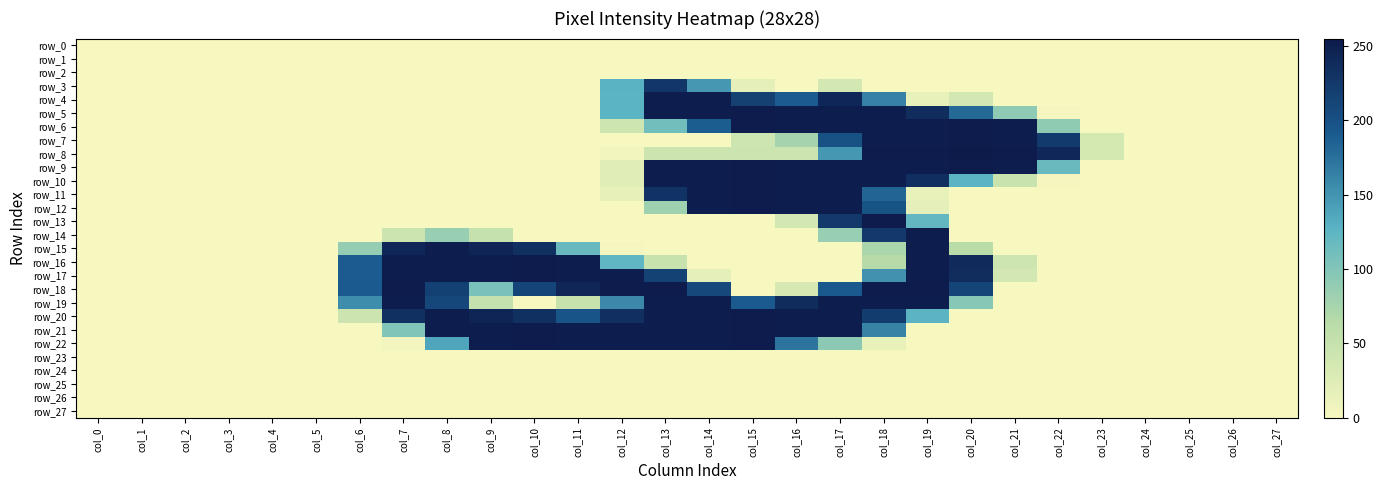

Reading left to right, extract all data points from this chart.

row_0: 0	0	0	0	0	0	0	0	0	0	0	0	0	0	0	0	0	0	0	0	0	0	0	0	0	0	0	0
row_1: 0	0	0	0	0	0	0	0	0	0	0	0	0	0	0	0	0	0	0	0	0	0	0	0	0	0	0	0
row_2: 0	0	0	0	0	0	0	0	0	0	0	0	0	0	0	0	0	0	0	0	0	0	0	0	0	0	0	0
row_3: 0	0	0	0	0	0	0	0	0	0	0	0	128	227	148	18	0	36	0	0	0	0	0	0	0	0	0	0
row_4: 0	0	0	0	0	0	0	0	0	0	0	0	127	252	252	217	190	242	163	14	36	0	0	0	0	0	0	0
row_5: 0	0	0	0	0	0	0	0	0	0	0	0	127	252	252	253	252	252	252	236	180	92	2	0	0	0	0	0
row_6: 0	0	0	0	0	0	0	0	0	0	0	0	42	111	189	253	252	252	252	252	253	252	91	0	0	0	0	0
row_7: 0	0	0	0	0	0	0	0	0	0	0	0	0	0	0	42	77	200	252	252	253	252	223	35	0	0	0	0
row_8: 0	0	0	0	0	0	0	0	0	0	0	0	4	43	43	43	43	148	253	253	255	253	241	35	0	0	0	0
row_9: 0	0	0	0	0	0	0	0	0	0	0	0	22	252	252	253	252	252	252	252	253	252	117	0	0	0	0	0
row_10: 0	0	0	0	0	0	0	0	0	0	0	0	22	252	252	253	252	252	252	235	127	47	2	0	0	0	0	0
row_11: 0	0	0	0	0	0	0	0	0	0	0	0	16	231	252	253	252	252	183	14	0	0	0	0	0	0	0	0
row_12: 0	0	0	0	0	0	0	0	0	0	0	0	0	81	252	253	252	252	198	18	0	0	0	0	0	0	0	0
row_13: 0	0	0	0	0	0	0	0	0	0	0	0	0	0	0	0	36	224	253	122	0	0	0	0	0	0	0	0
row_14: 0	0	0	0	0	0	0	43	85	50	0	0	0	0	0	0	0	85	224	252	0	0	0	0	0	0	0	0
row_15: 0	0	0	0	0	0	87	242	252	244	233	118	2	0	0	0	0	0	72	252	62	0	0	0	0	0	0	0
row_16: 0	0	0	0	0	0	190	252	252	252	253	252	123	48	0	0	0	0	64	252	239	42	0	0	0	0	0	0
row_17: 0	0	0	0	0	0	190	252	252	252	253	252	252	215	18	0	0	0	152	252	236	37	0	0	0	0	0	0
row_18: 0	0	0	0	0	0	191	253	216	106	212	243	253	253	209	0	32	192	253	253	212	0	0	0	0	0	0	0
row_19: 0	0	0	0	0	0	155	252	210	50	0	48	158	252	252	191	237	252	252	252	97	0	0	0	0	0	0	0
row_20: 0	0	0	0	0	0	43	233	252	244	233	197	234	252	252	253	252	252	221	126	0	0	0	0	0	0	0	0
row_21: 0	0	0	0	0	0	0	101	252	252	253	252	252	252	252	253	252	252	162	0	0	0	0	0	0	0	0	0
row_22: 0	0	0	0	0	0	0	4	138	252	253	252	252	252	252	253	173	94	14	0	0	0	0	0	0	0	0	0
row_23: 0	0	0	0	0	0	0	0	0	0	0	0	0	0	0	0	0	0	0	0	0	0	0	0	0	0	0	0
row_24: 0	0	0	0	0	0	0	0	0	0	0	0	0	0	0	0	0	0	0	0	0	0	0	0	0	0	0	0
row_25: 0	0	0	0	0	0	0	0	0	0	0	0	0	0	0	0	0	0	0	0	0	0	0	0	0	0	0	0
row_26: 0	0	0	0	0	0	0	0	0	0	0	0	0	0	0	0	0	0	0	0	0	0	0	0	0	0	0	0
row_27: 0	0	0	0	0	0	0	0	0	0	0	0	0	0	0	0	0	0	0	0	0	0	0	0	0	0	0	0